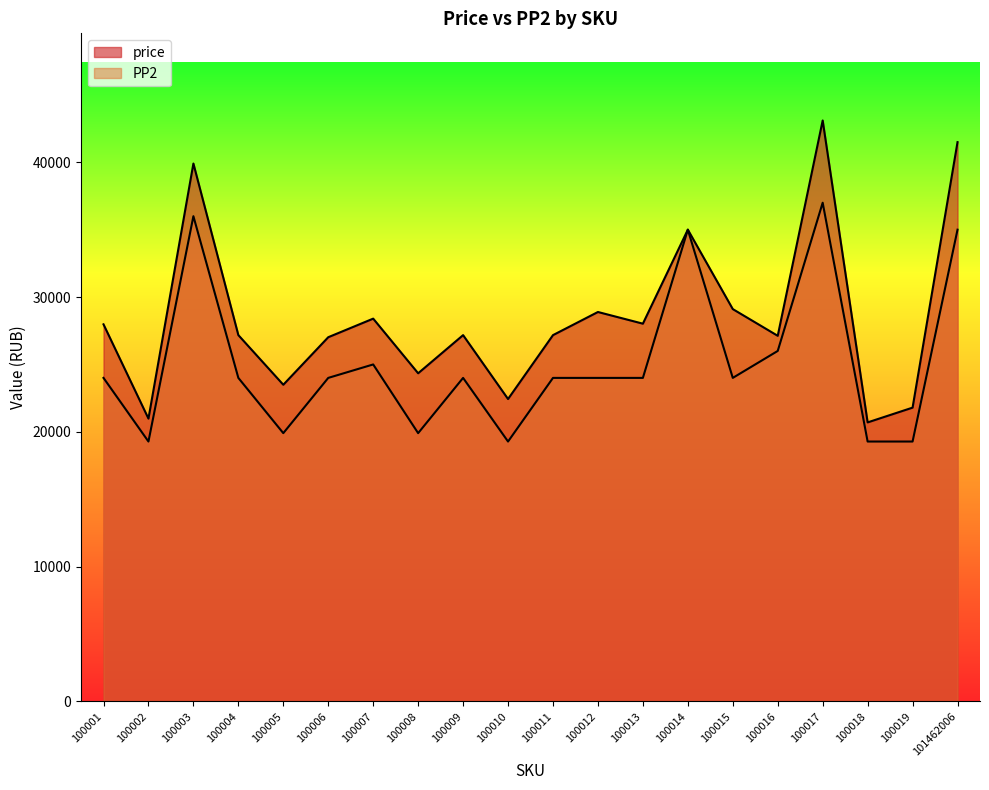

What is the average value of the PP2 series?

25146